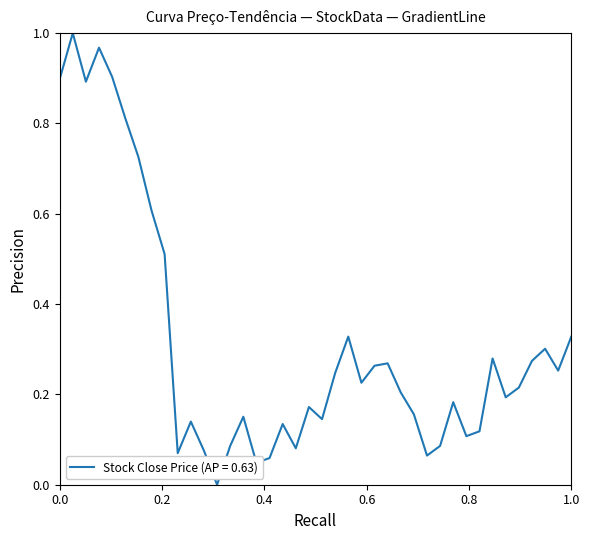

What is the average value?

0.3